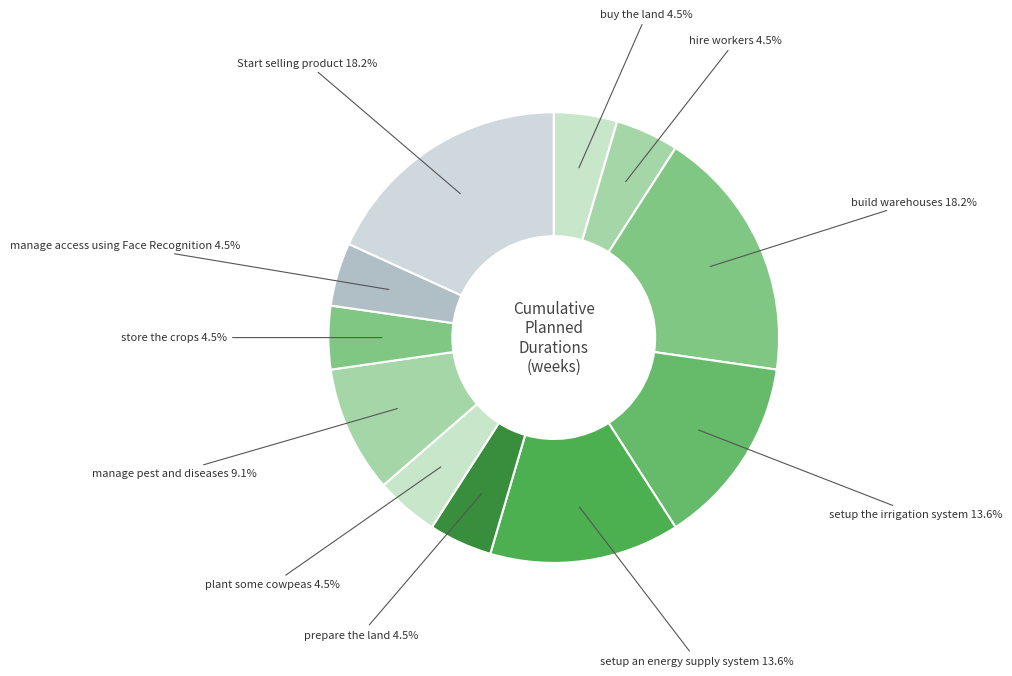

Count the number of slices in the pie.

11